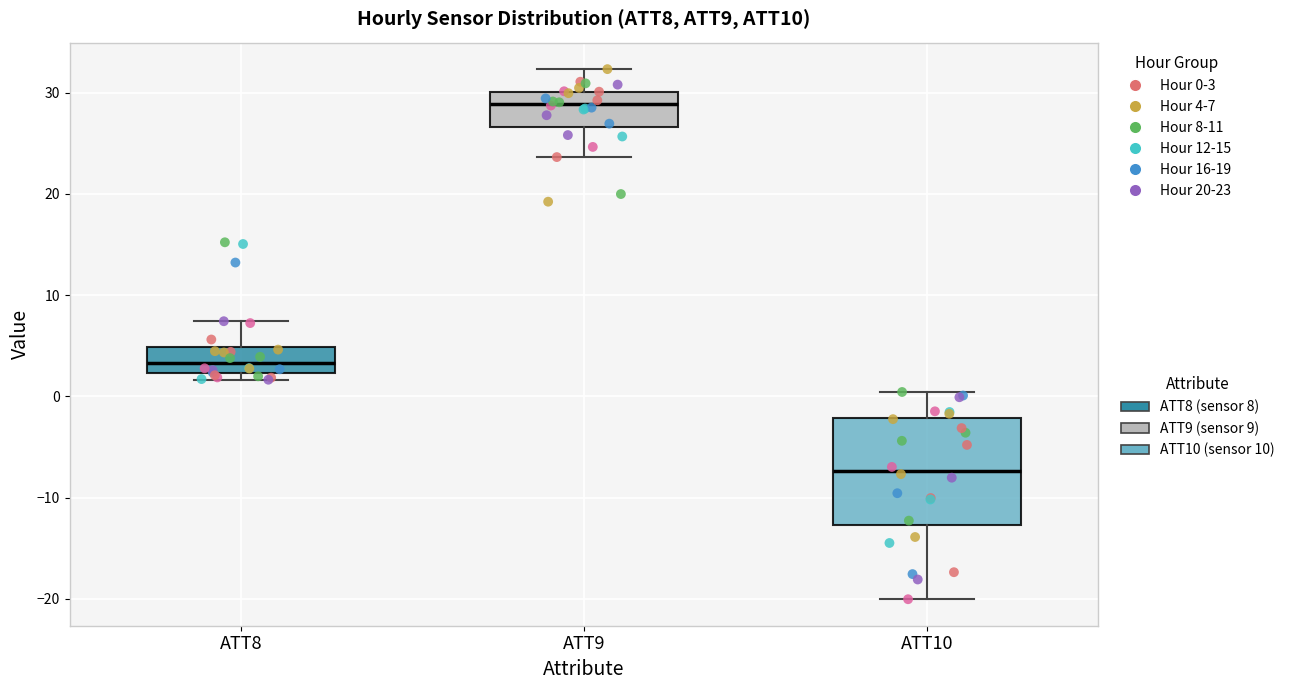

Where is the lower edge of the box for ATT10 on the y-axis? The values are not printed on the chart, so give them approximately, as read against the axis.

-13